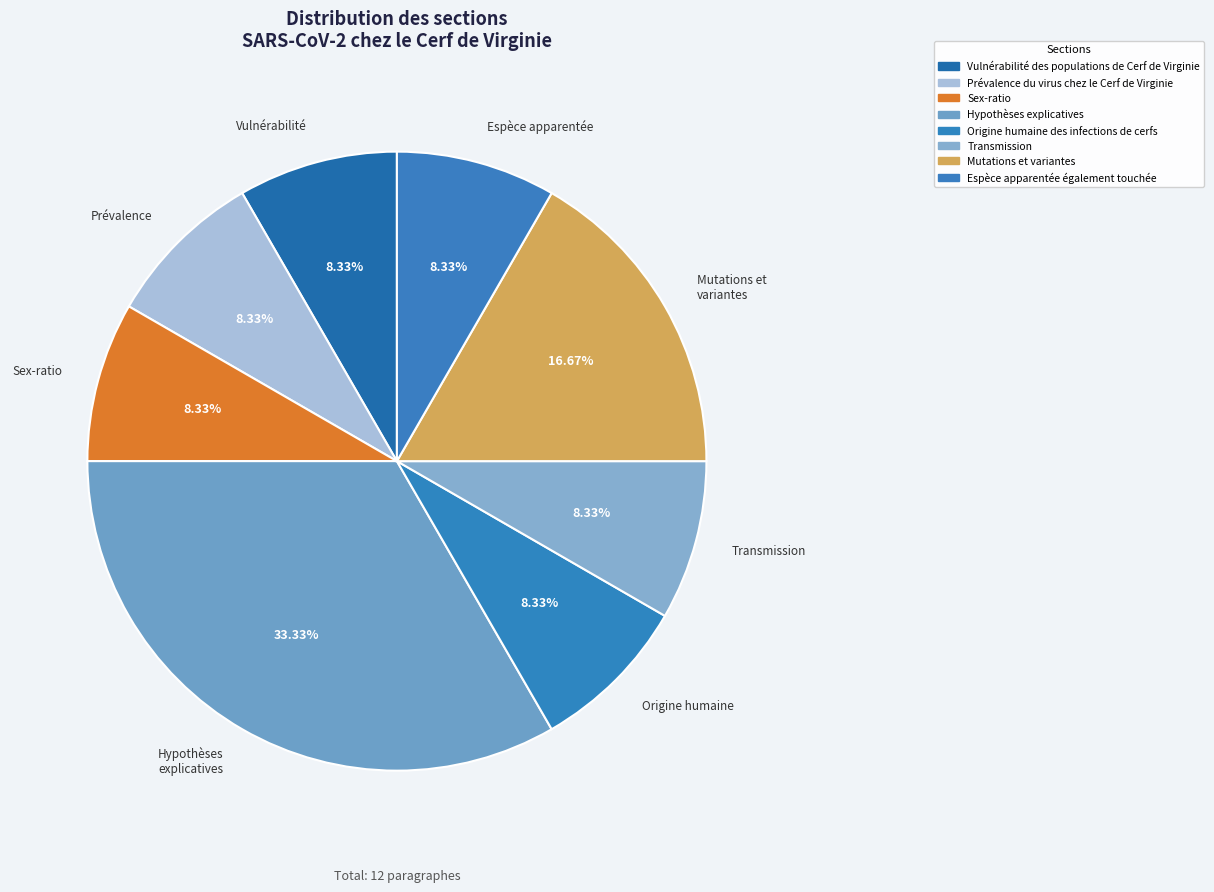

To the nearest percent, what is the average slice percentage?

12%